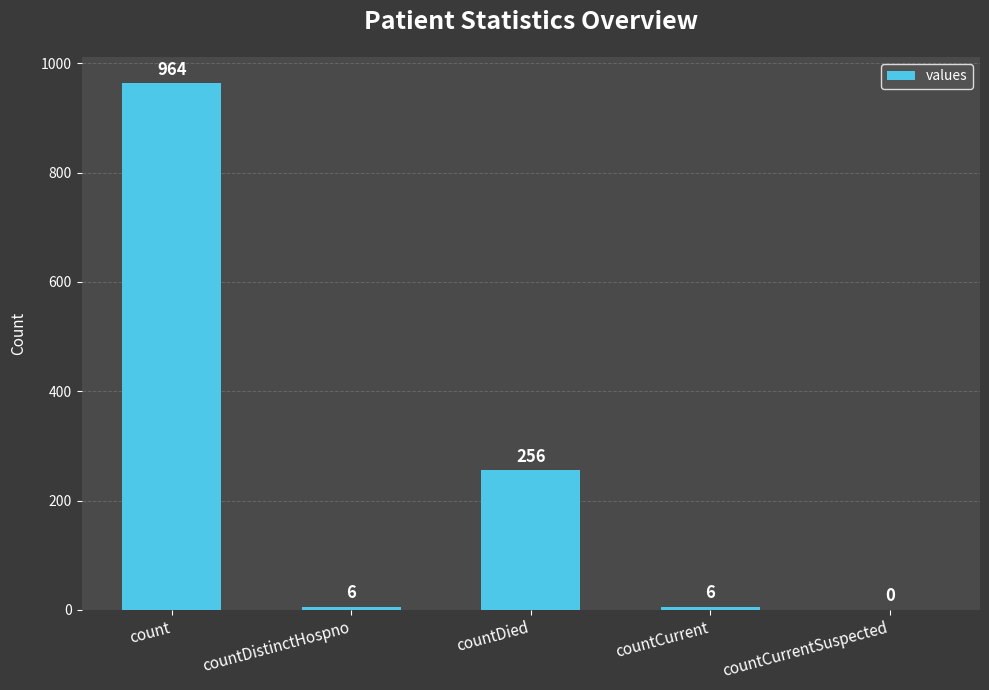

Reading left to right, list all the values displayed in this chart.

964	6	256	6	0